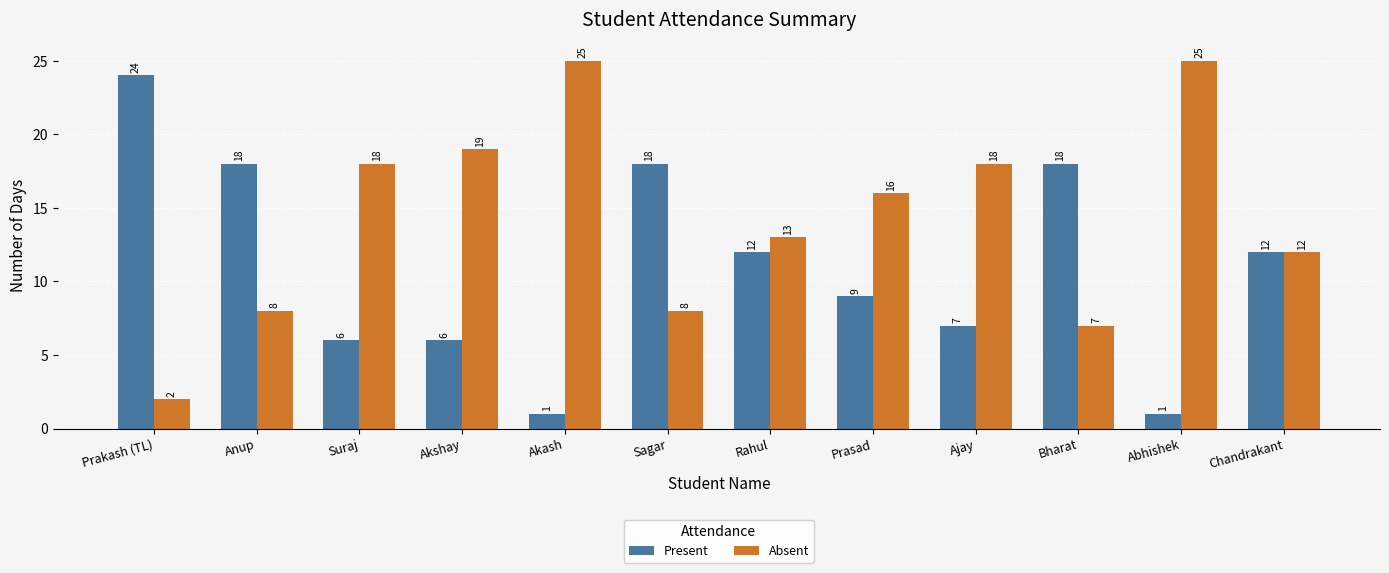

What is the value of the Present bar at the 3rd from the left?

6